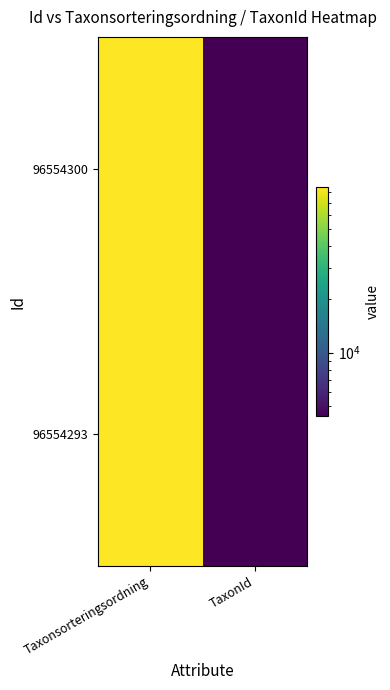

List the series in order of their peak value, lowest first.

96554300, 96554293